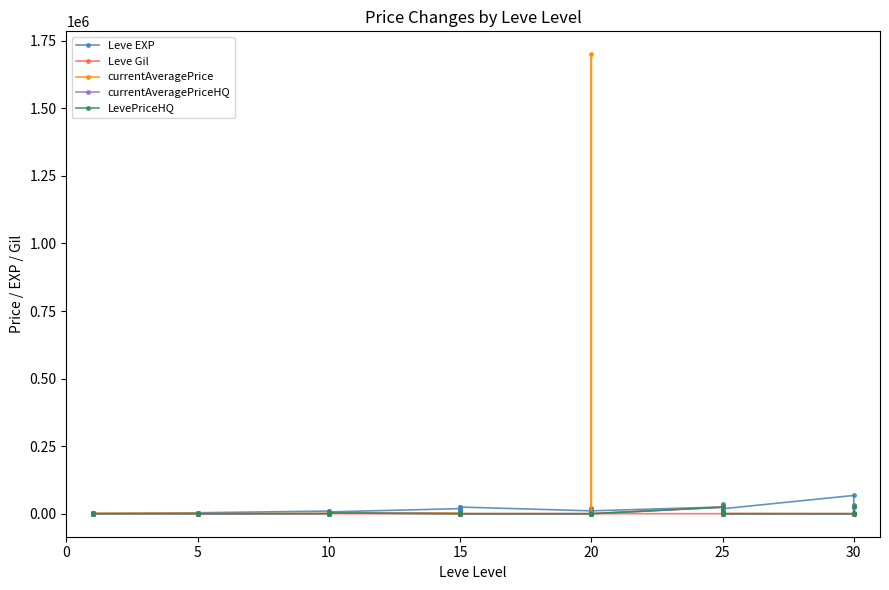

How many interior local valleys does the currentAveragePrice series have?

10